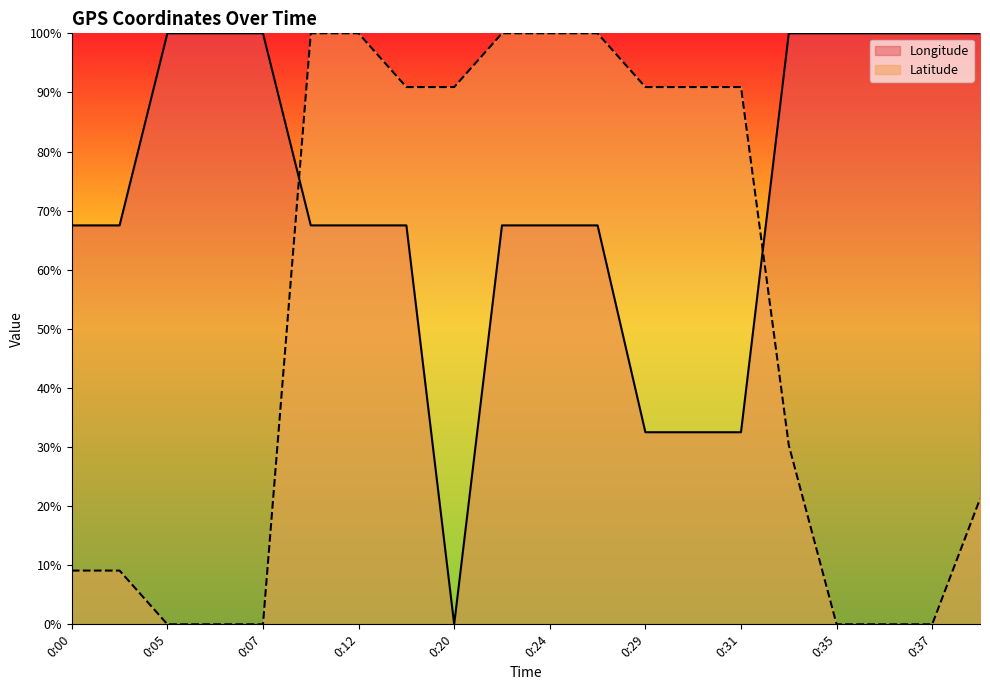

What is the average value of the Longitude series?

71.9